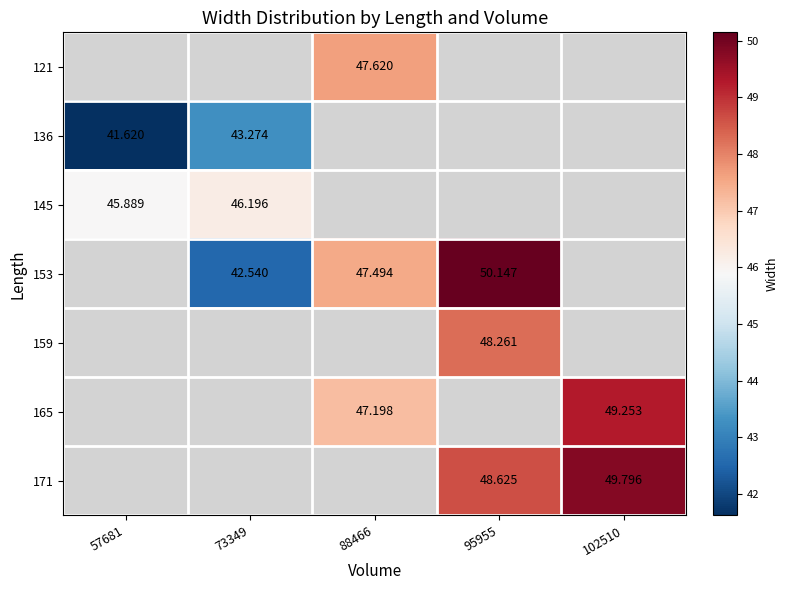

List the labels in order of 171 value, smallest first.

57681, 73349, 88466, 95955, 102510